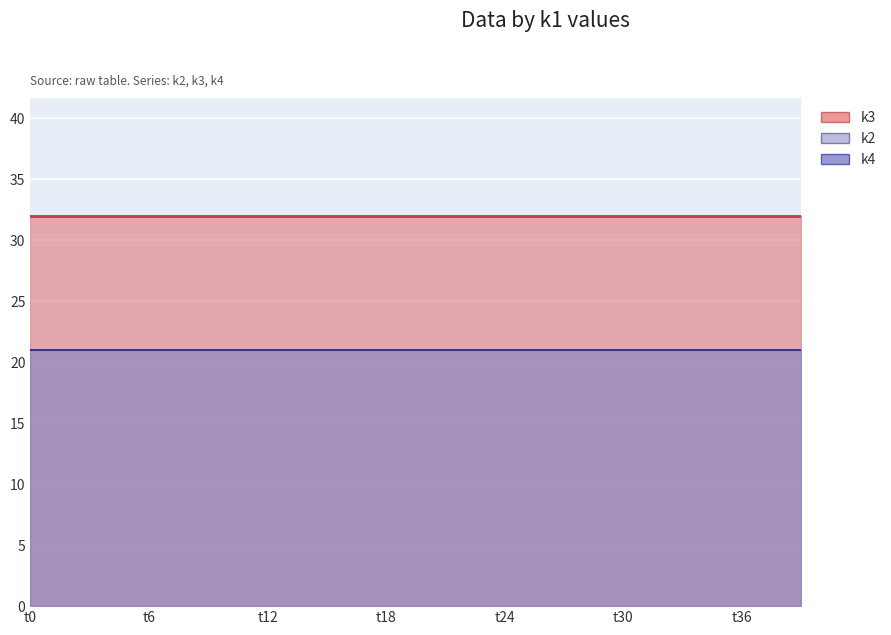

Count the number of categories in the chart.

40